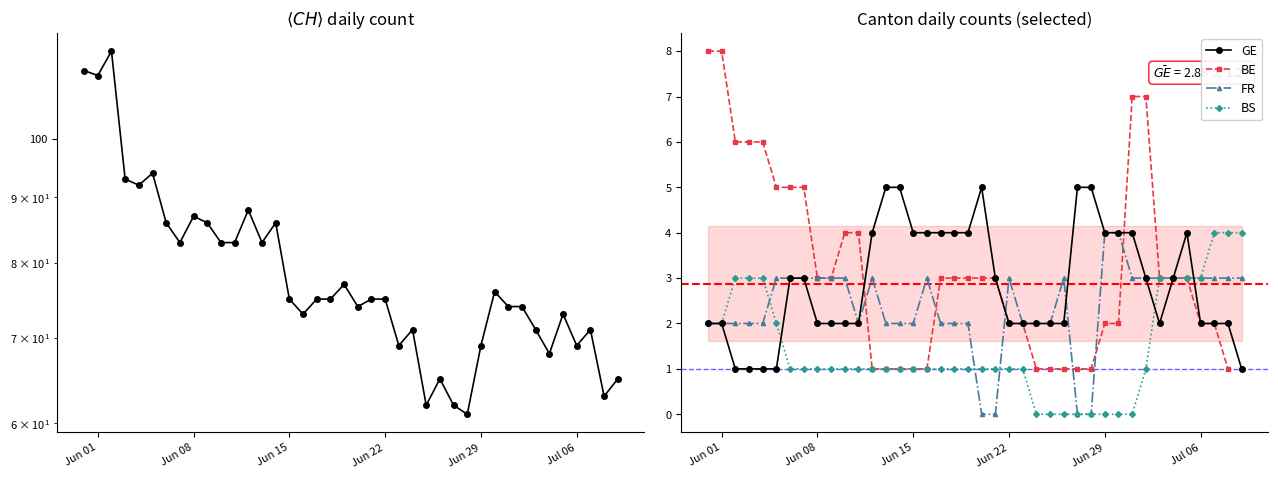

True or false: GE and CH cross at least once.

False